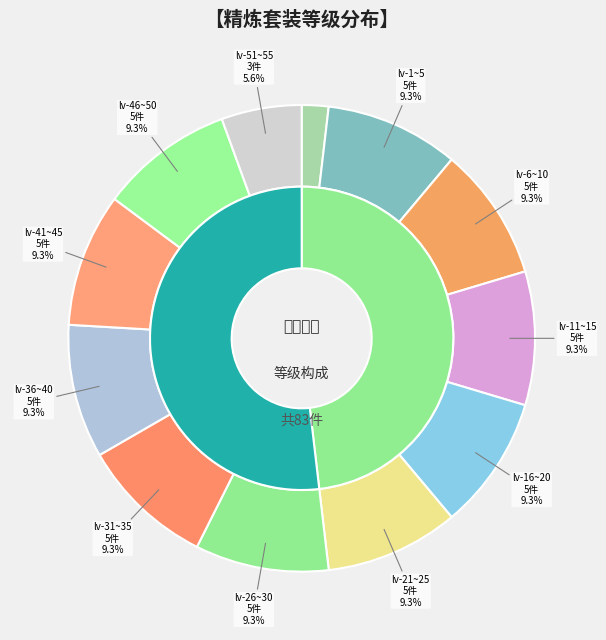

True or false: lv-26~30 accounts for 9% of the total.

True